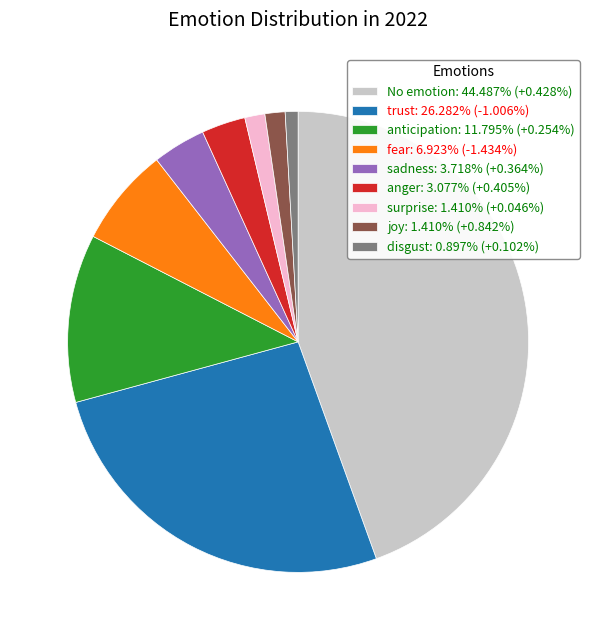

Is the sum of anger: 3.077% (+0.405%) and trust: 26.282% (-1.006%) greater than half?

No